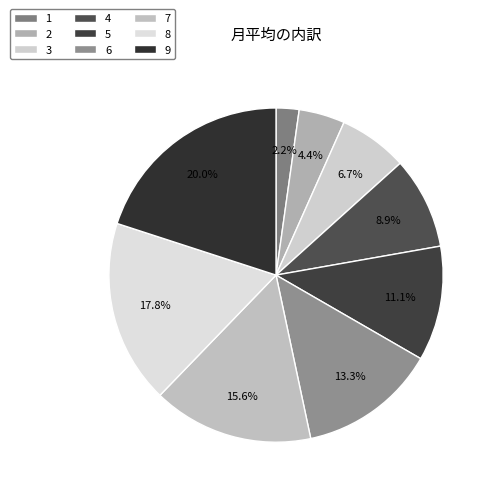

Does any single category account for the majority?

No